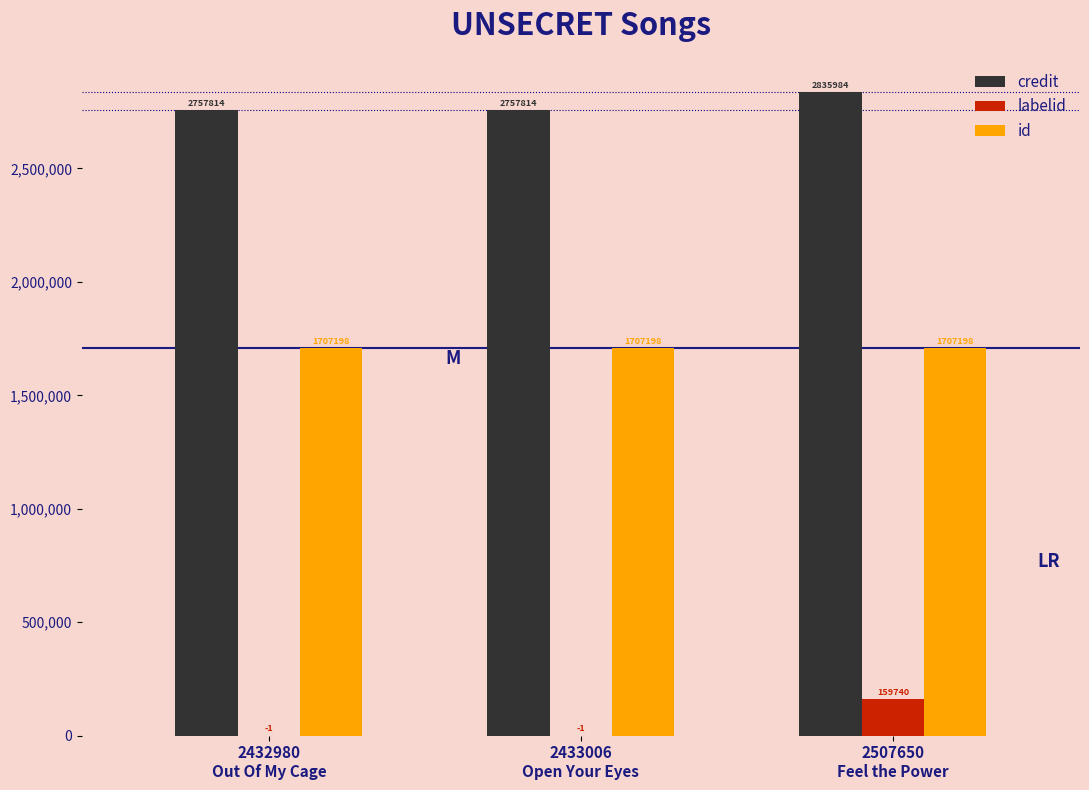

What is the total value across all series at 2432980
Out Of My Cage?

4465011